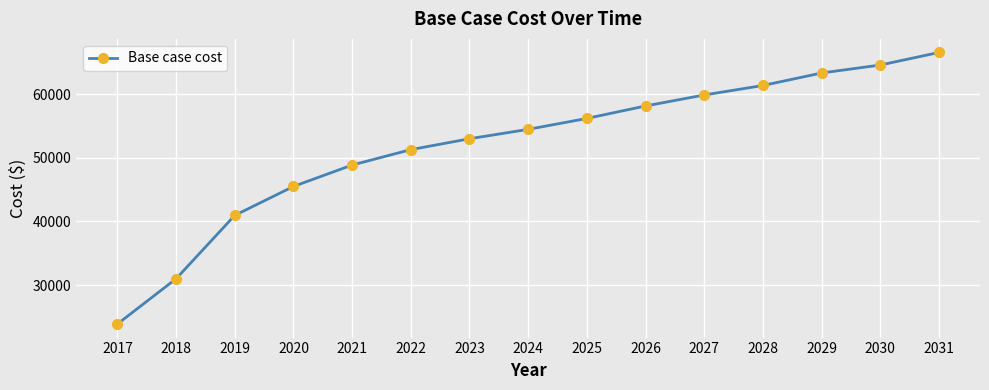

What is the maximum value shown in the chart?

66525.2